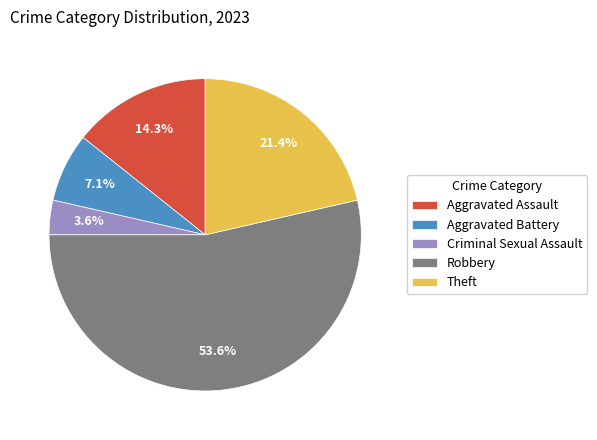

What is the largest slice in the pie chart?

Robbery